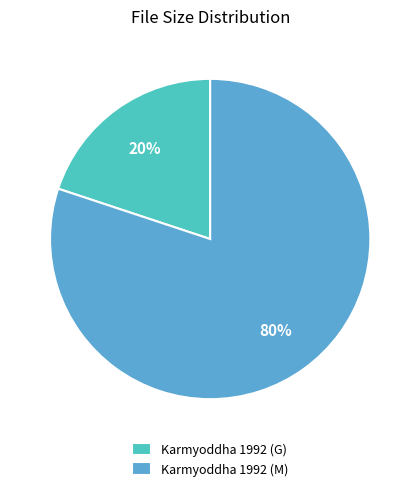

To the nearest percent, what portion does Karmyoddha 1992 (G) represent?

20%